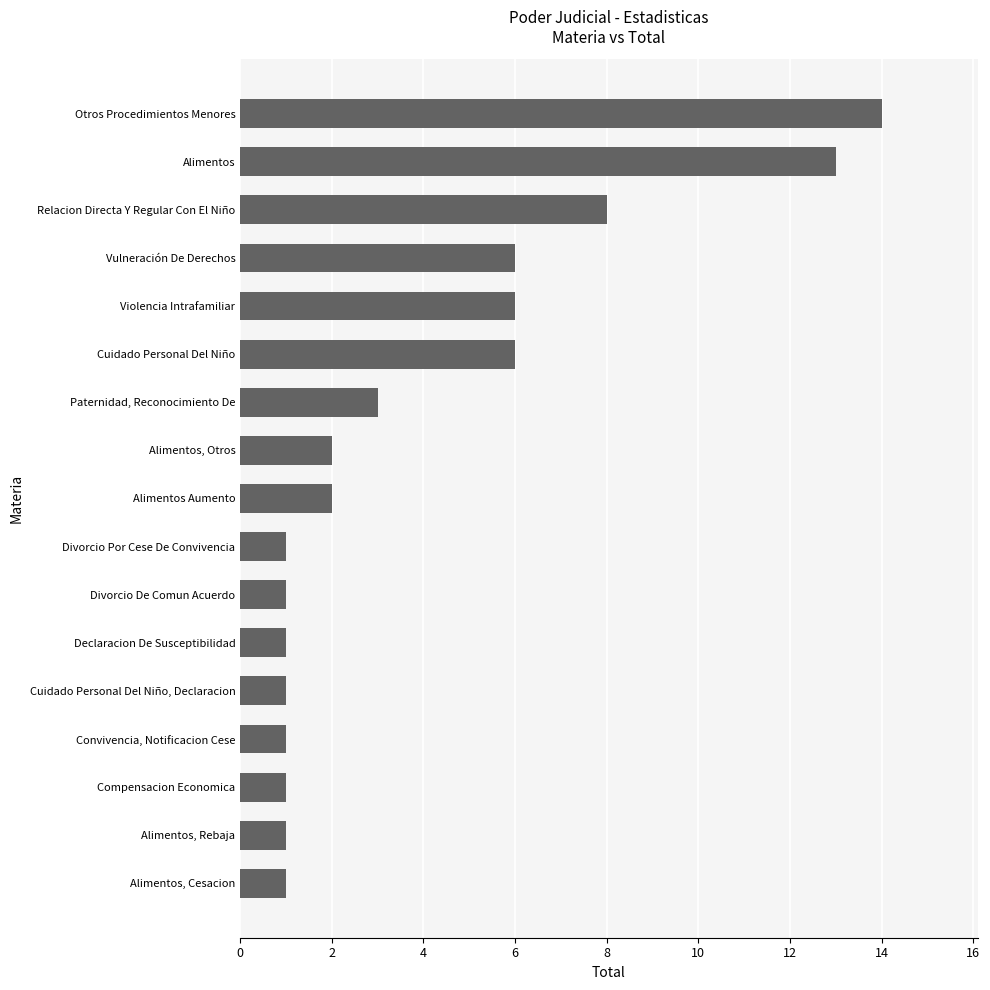

What is the difference between the second highest and minimum values?

12